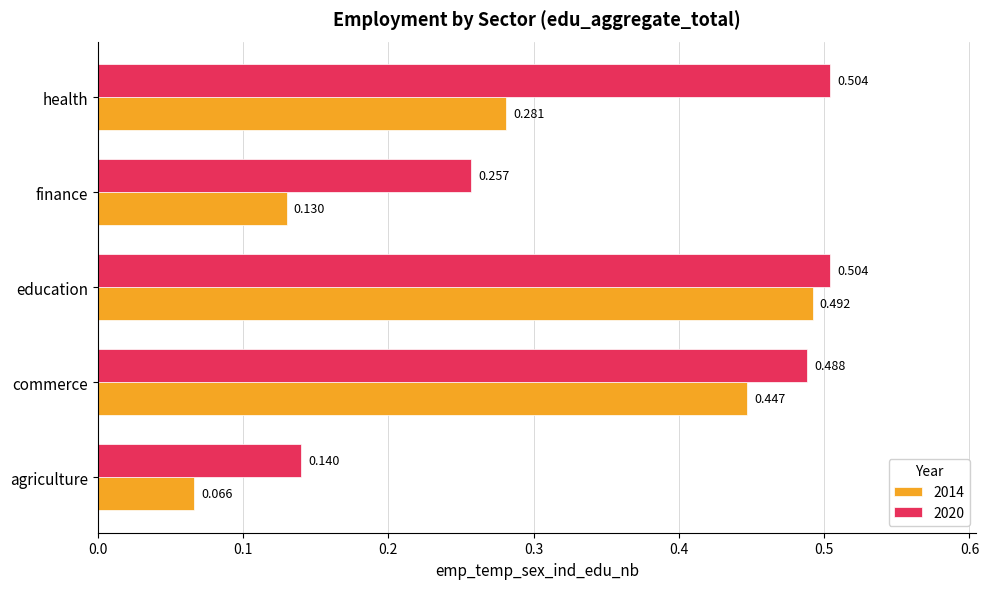

Where is 2020 nearest to the value 0?

agriculture